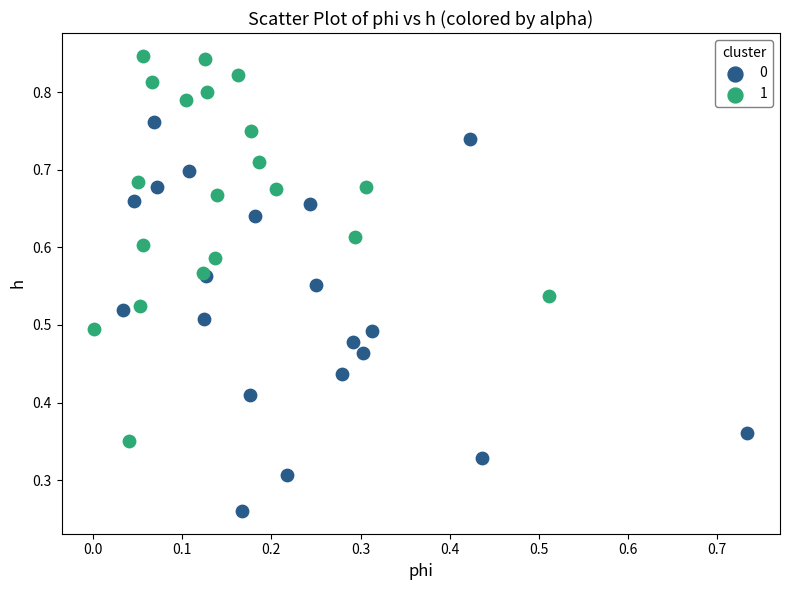

What are all the series names shown in the legend?

0, 1